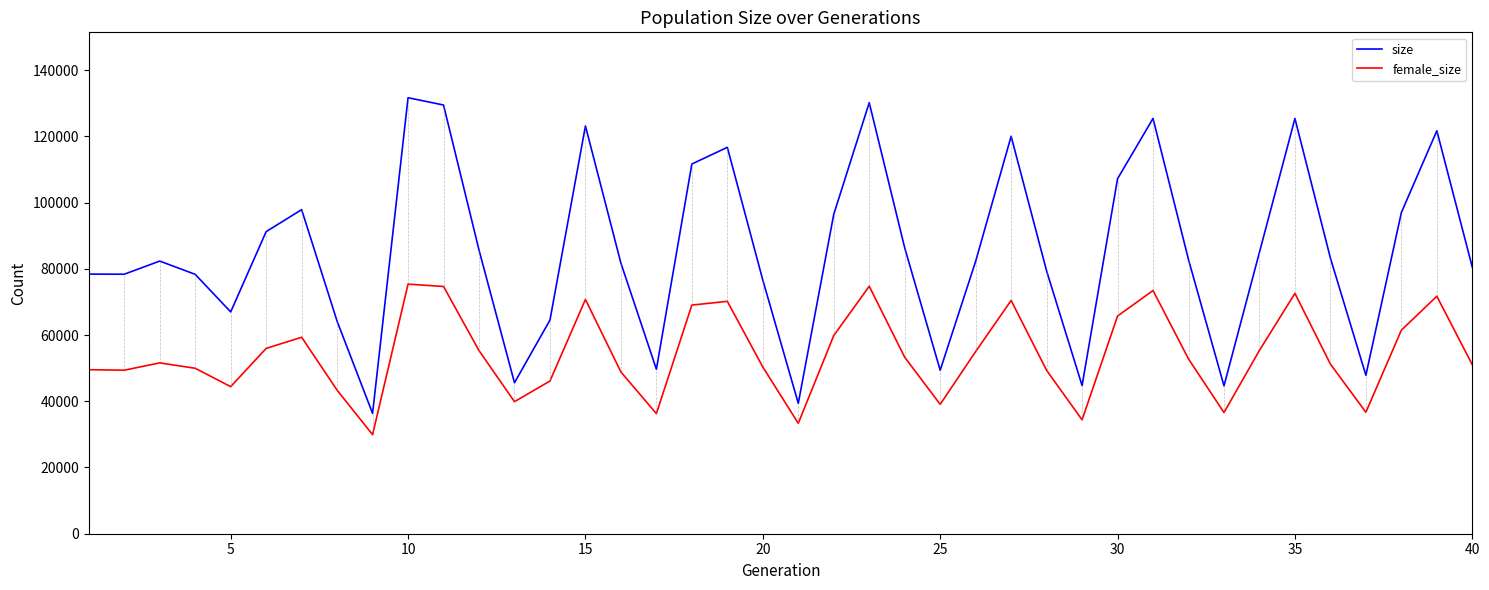

True or false: female_size and size cross at least once.

False